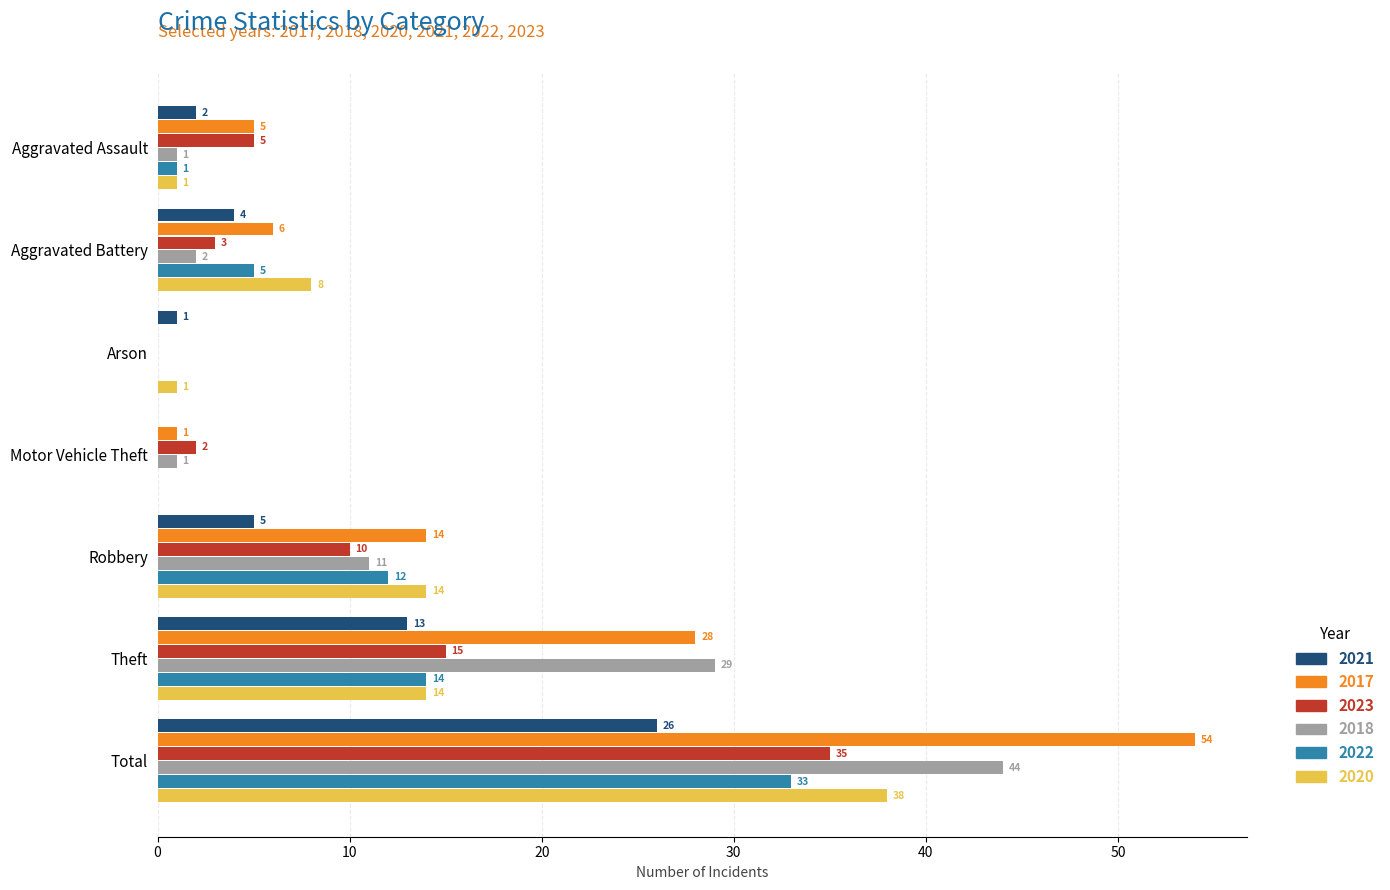

What are all the series names shown in the legend?

2021, 2017, 2023, 2018, 2022, 2020